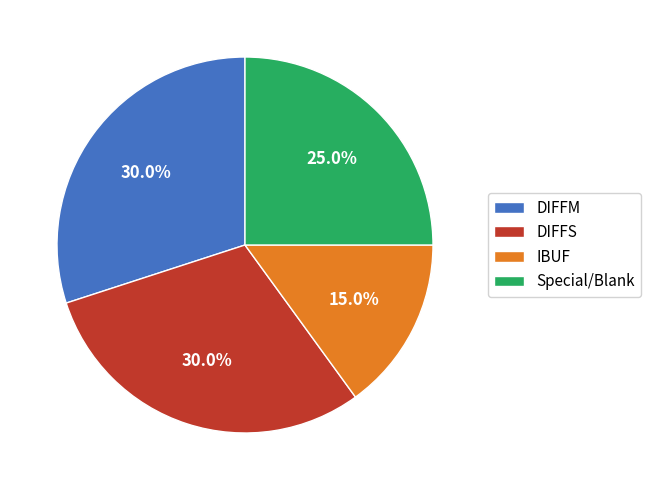

To the nearest percent, what is the difference between the largest and smallest slice percentages?

15%